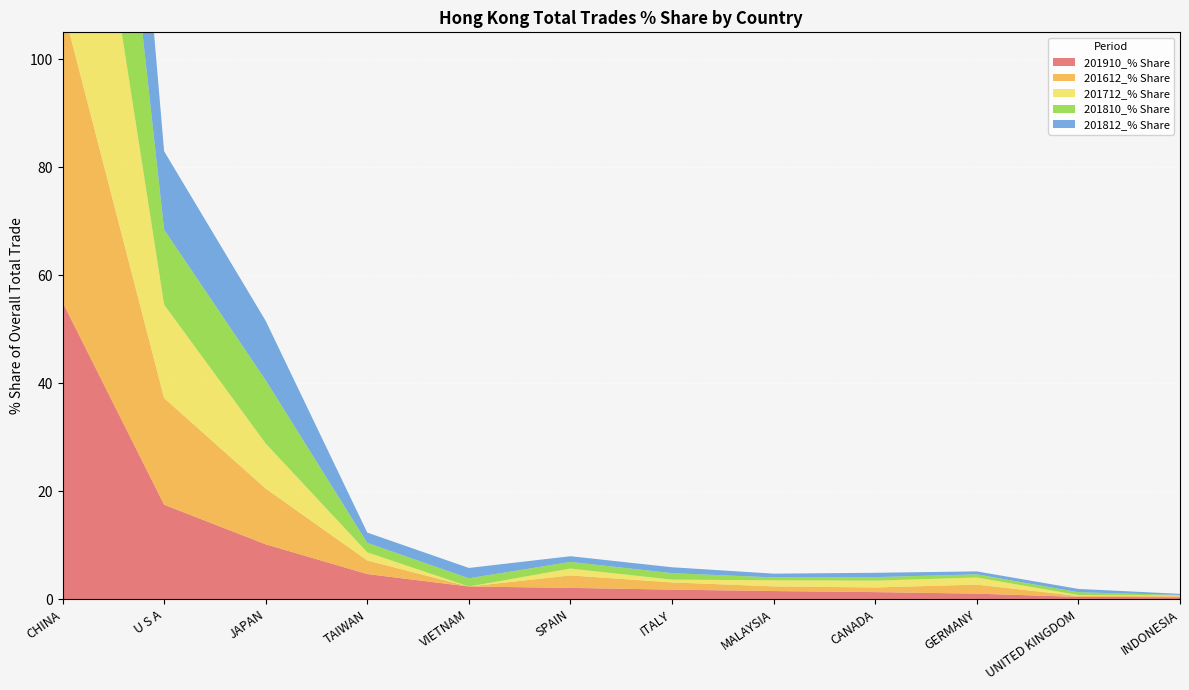

Reading left to right, transcribe all the data shown in this chart.

201910_% Share: 55.0	17.5	10.2	4.7	2.3	2.1	1.8	1.5	1.3	1.0	0.4	0.4
201612_% Share: 54.9	19.8	10.3	2.5	0.0	2.3	1.3	0.9	0.9	1.7	0.2	0.2
201712_% Share: 65.5	17.3	8.4	1.5	0.0	1.3	0.5	1.1	1.3	1.3	0.2	0.1
201810_% Share: 64.0	13.9	11.7	1.7	1.5	1.2	1.2	0.5	0.6	0.6	0.5	0.1
201812_% Share: 63.6	14.5	11.0	1.9	1.9	1.1	1.1	0.7	0.8	0.5	0.6	0.2